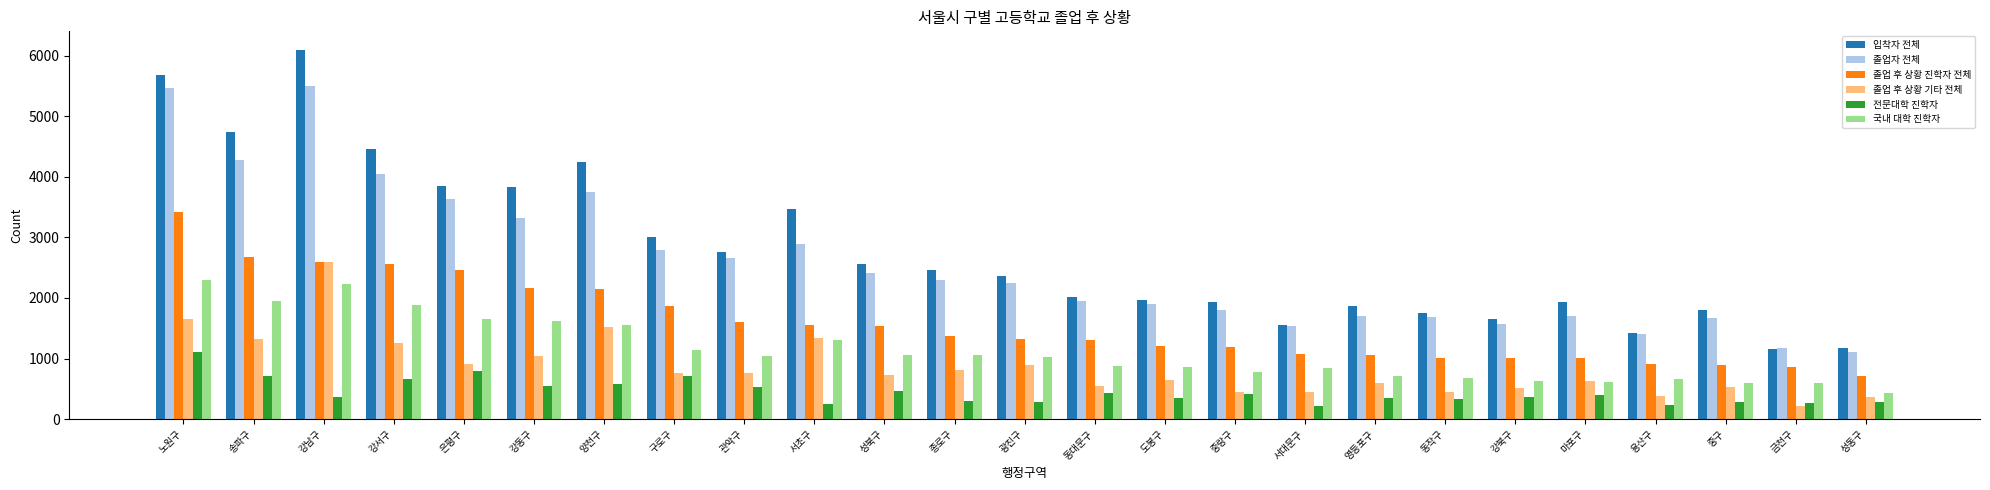

What is the difference between the highest and lowest values at 노원구?

4573